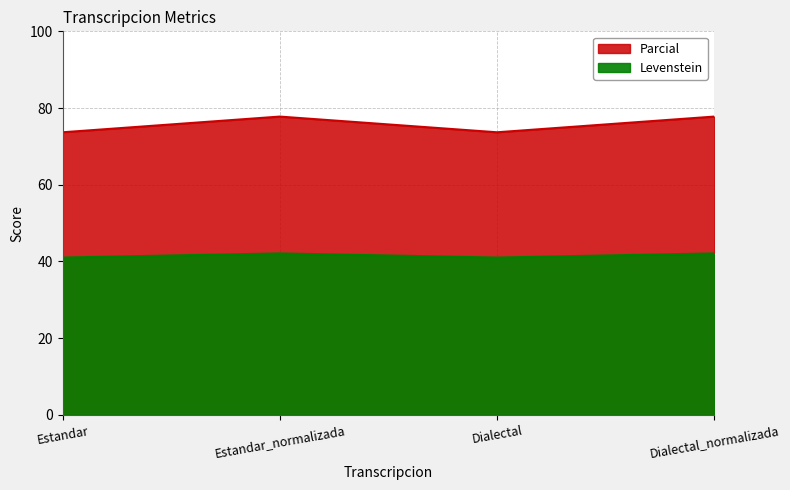

What are all the series names shown in the legend?

Levenstein, Parcial